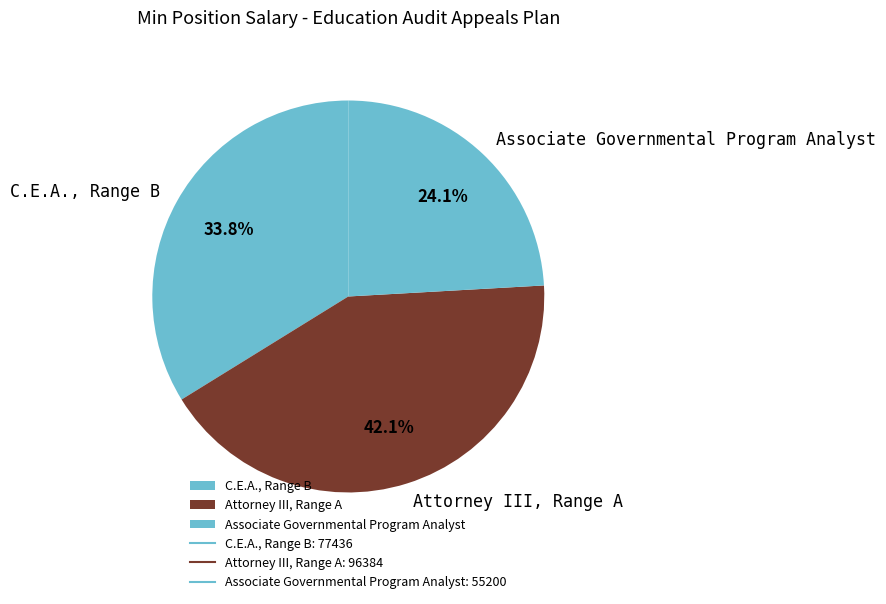

Is C.E.A., Range B the majority of the pie?

No